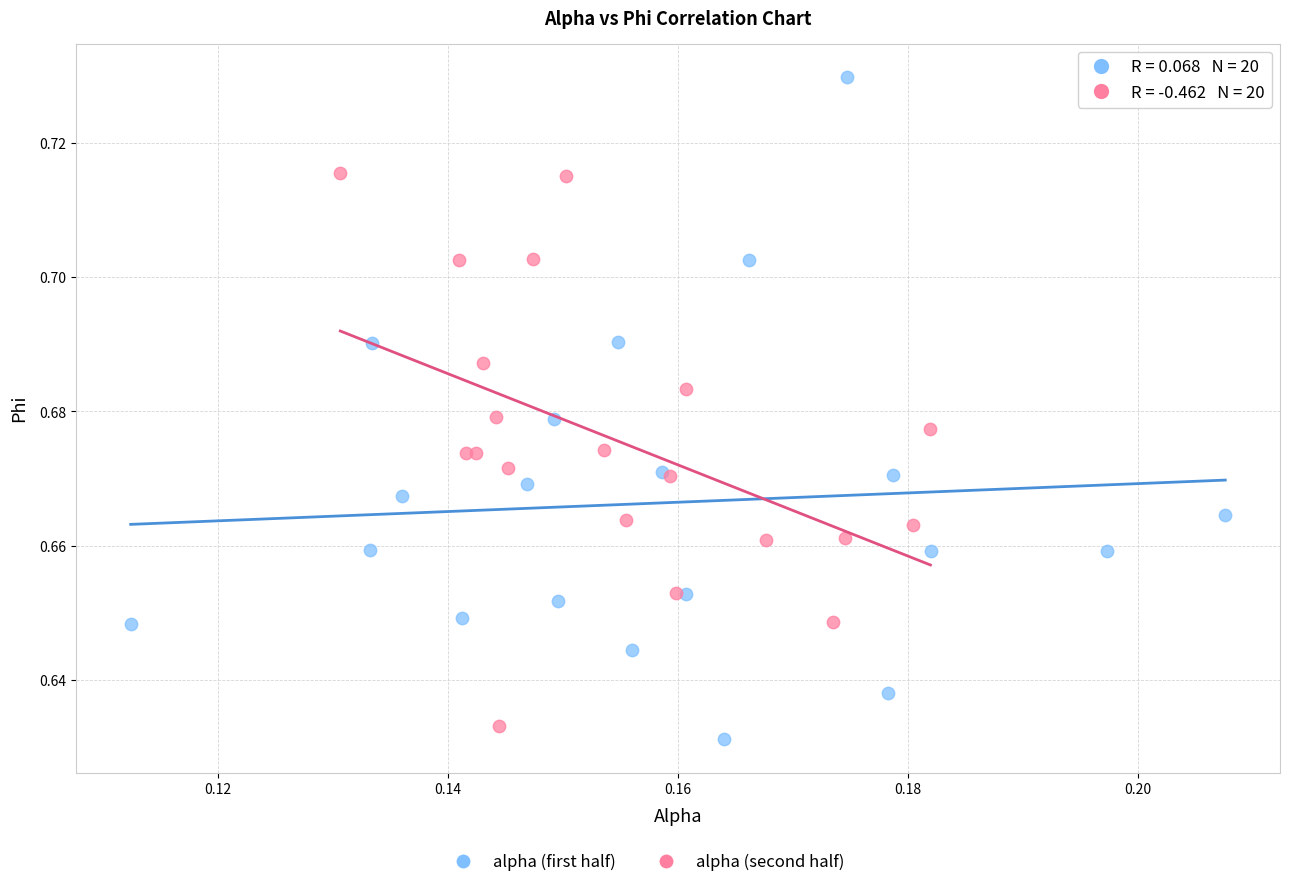

Which series has the largest Y range (max minus min)?

alpha (first half)